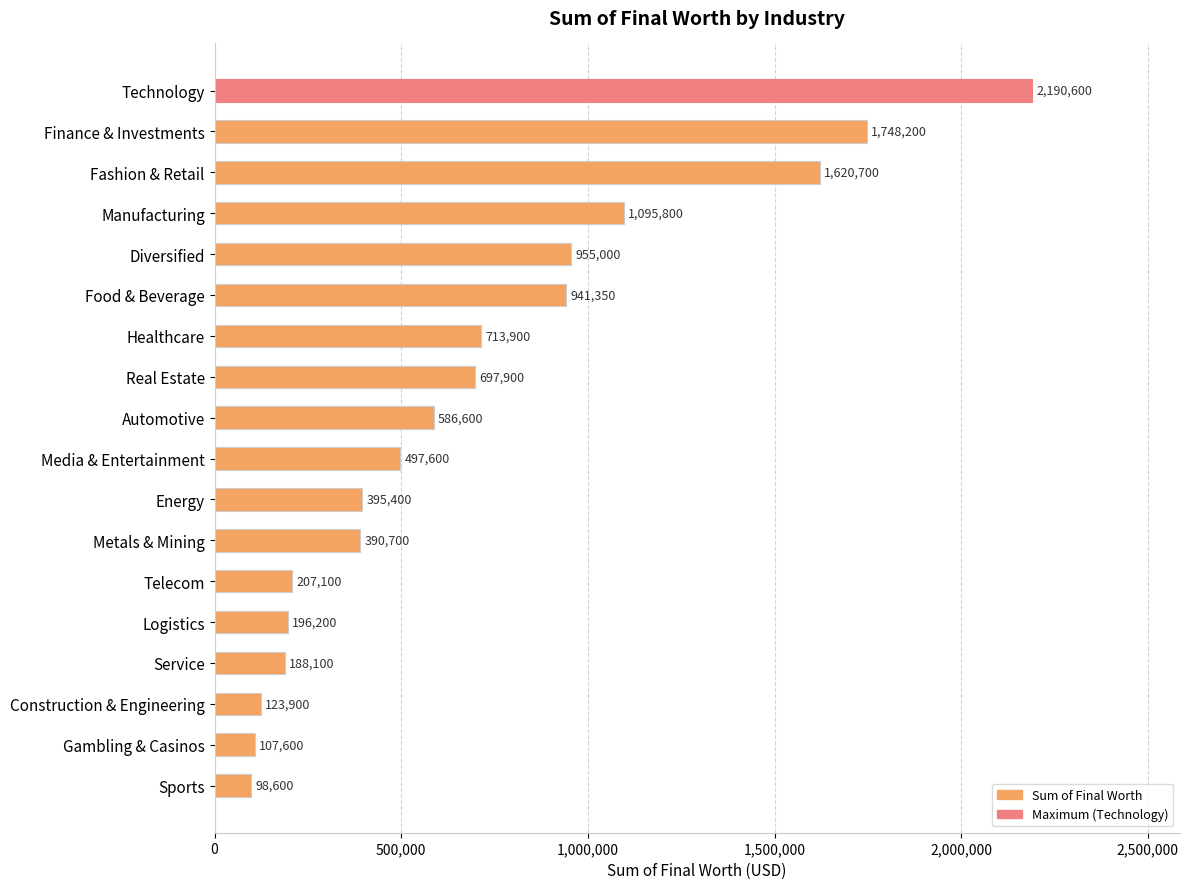

Reading top to bottom, extract all data points from this chart.

Technology=2190600	Finance & Investments=1748200	Fashion & Retail=1620700	Manufacturing=1095800	Diversified=955000	Food & Beverage=941350	Healthcare=713900	Real Estate=697900	Automotive=586600	Media & Entertainment=497600	Energy=395400	Metals & Mining=390700	Telecom=207100	Logistics=196200	Service=188100	Construction & Engineering=123900	Gambling & Casinos=107600	Sports=98600